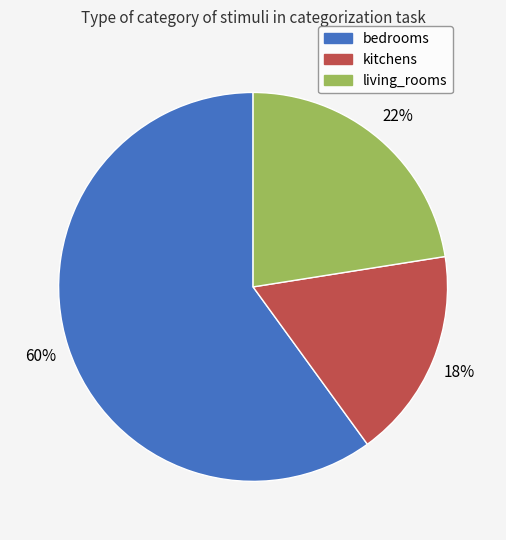

To the nearest percent, what is the combined percentage of living_rooms and kitchens?

40%